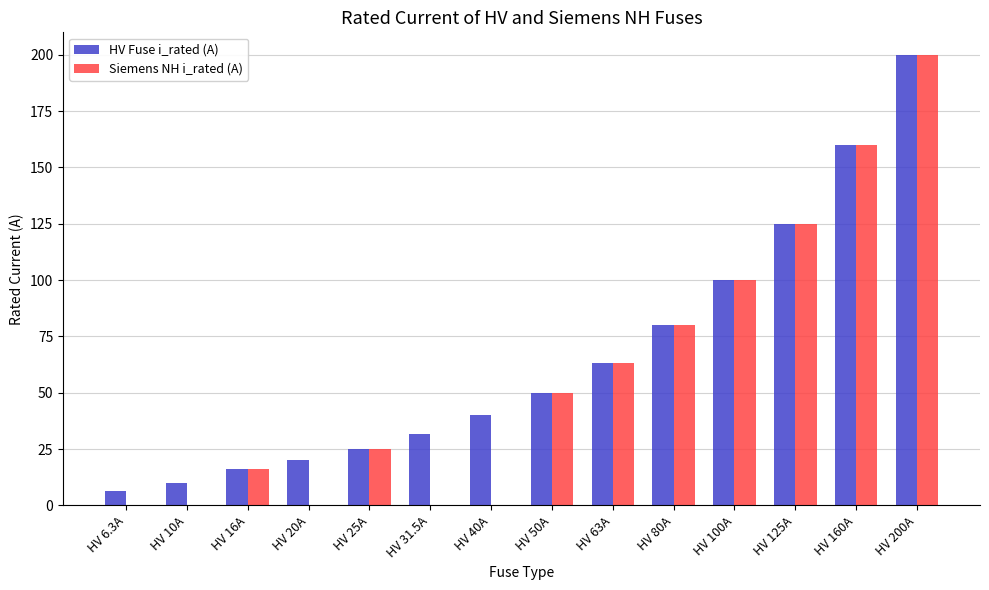

At which label does HV Fuse i_rated (A) reach its peak?

HV 200A